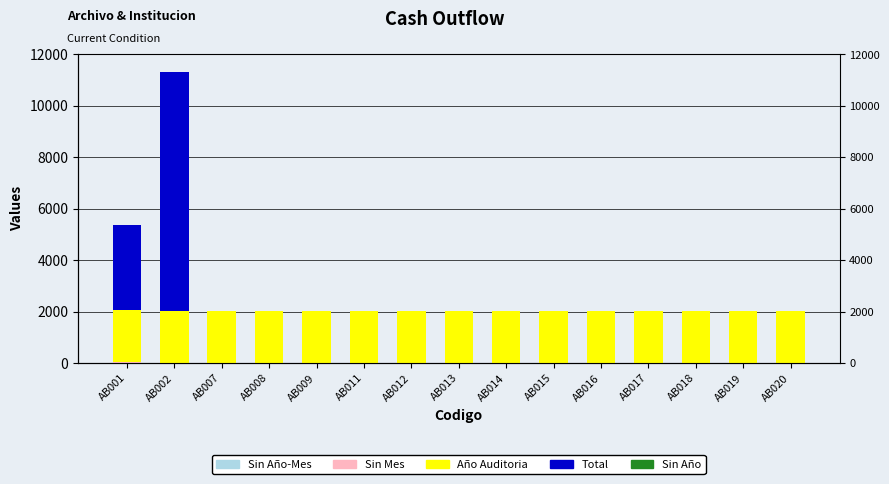

At how many categories does at least one series exceed 4294?

1